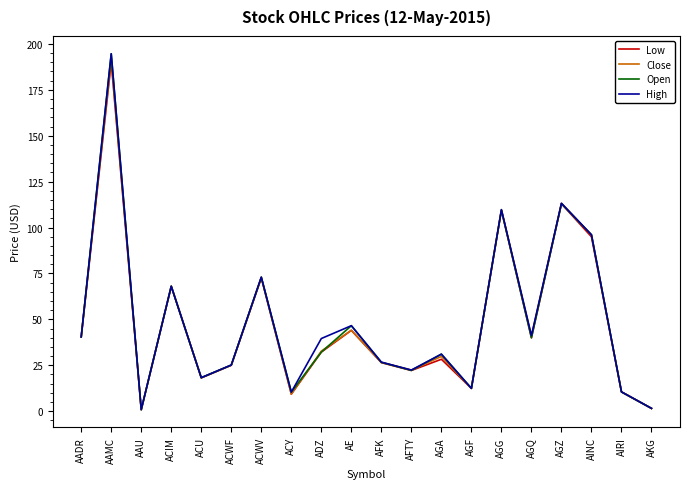

Is the value of Close at ACIM greater than the value of Open at AINC?

No